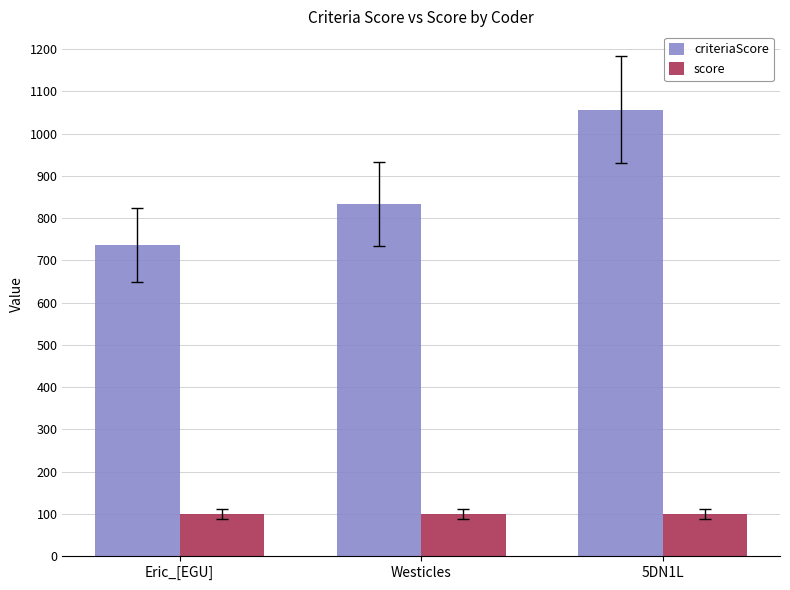

What is the spread (max minus min) of values at Westicles?

733